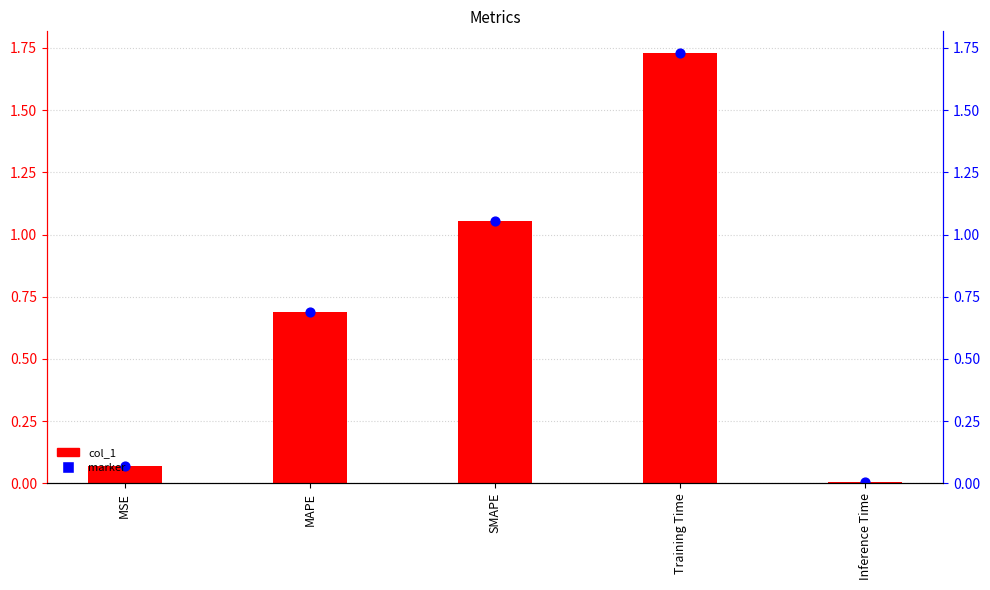

At which category is the sum across all series the highest?

Training Time